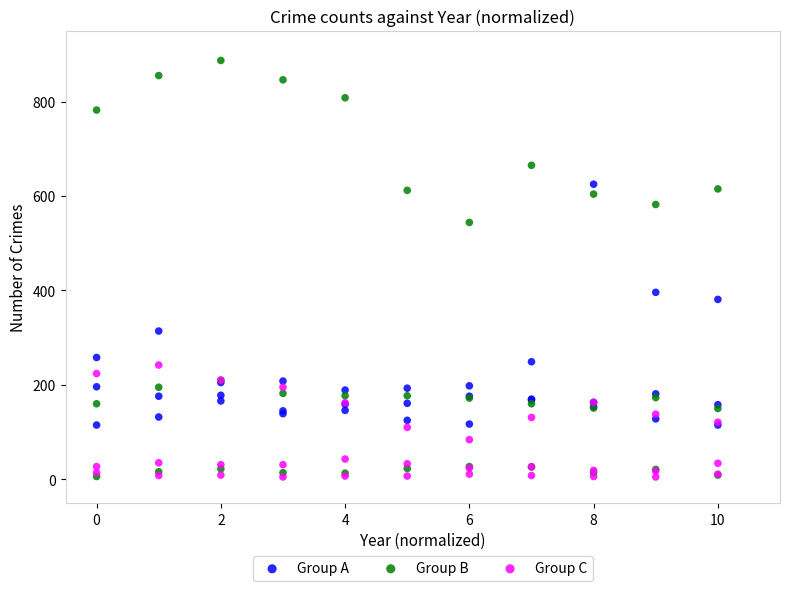

Across all series, what Y value is closest to 446?

396